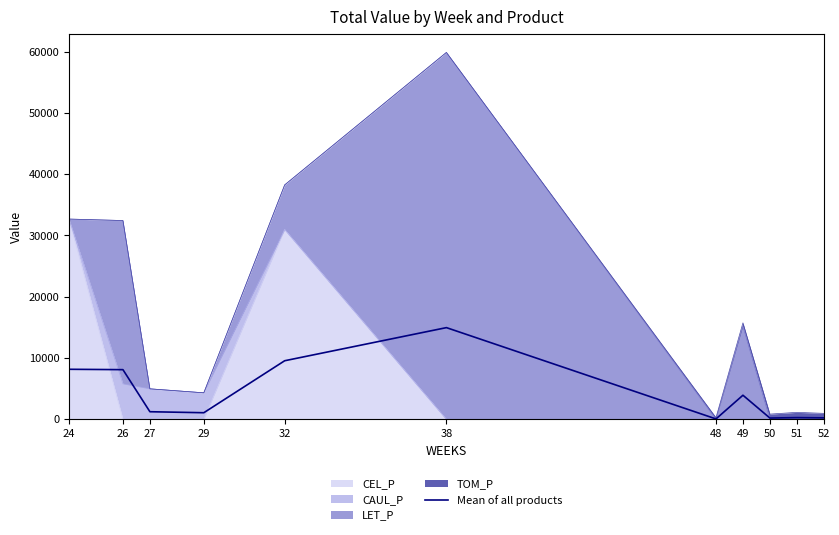

Rank the categories by value from lowest to highest.

48, 50, 52, 51, 29, 27, 49, 26, 24, 32, 38